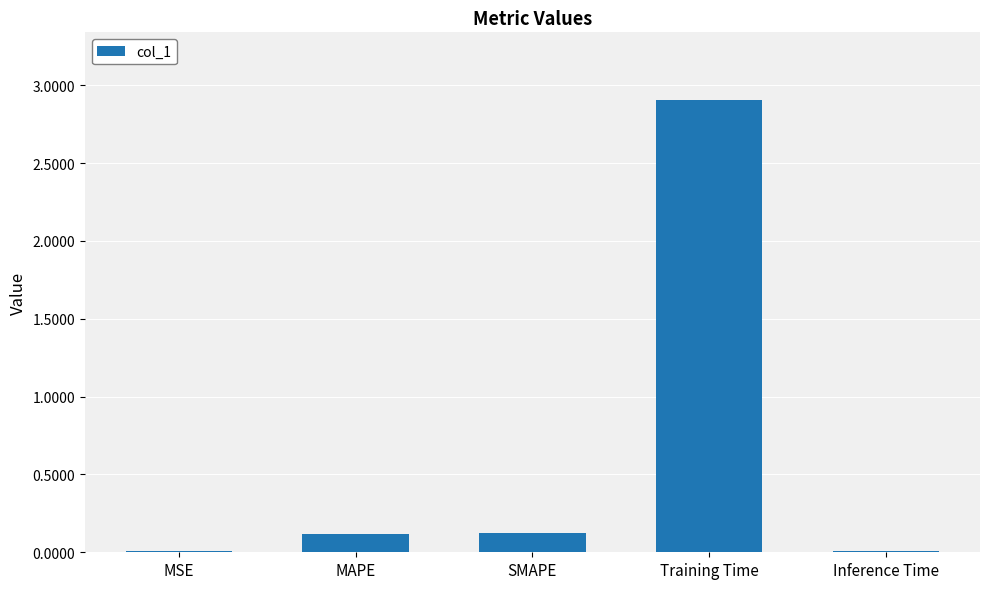

The value at SMAPE is 0.1. True or false?

True